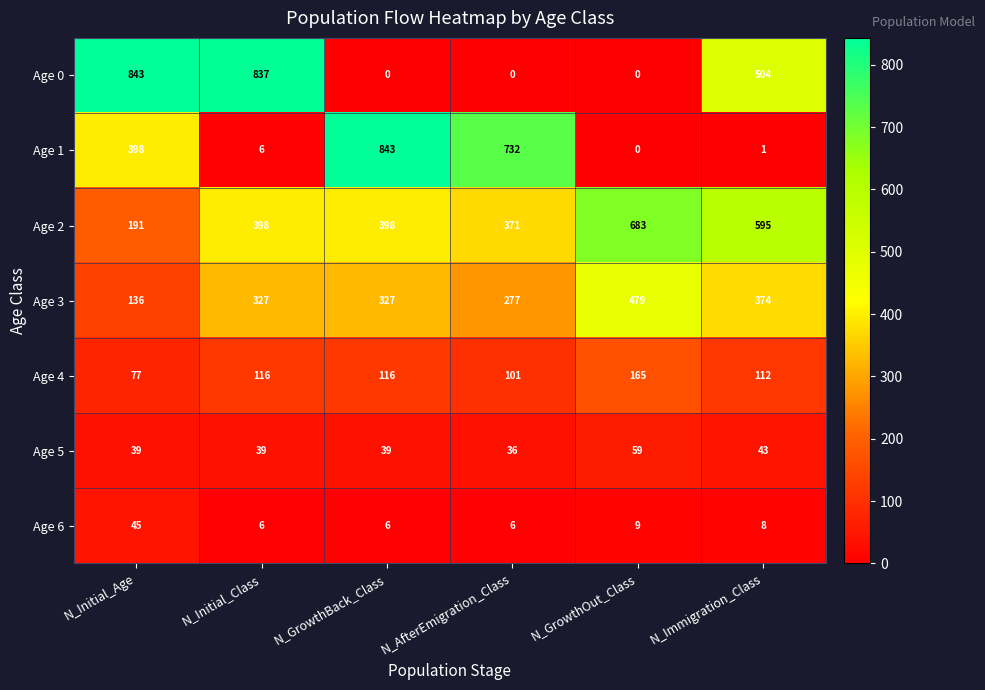

Which category has the highest value in the Age 1 series?

N_GrowthBack_Class